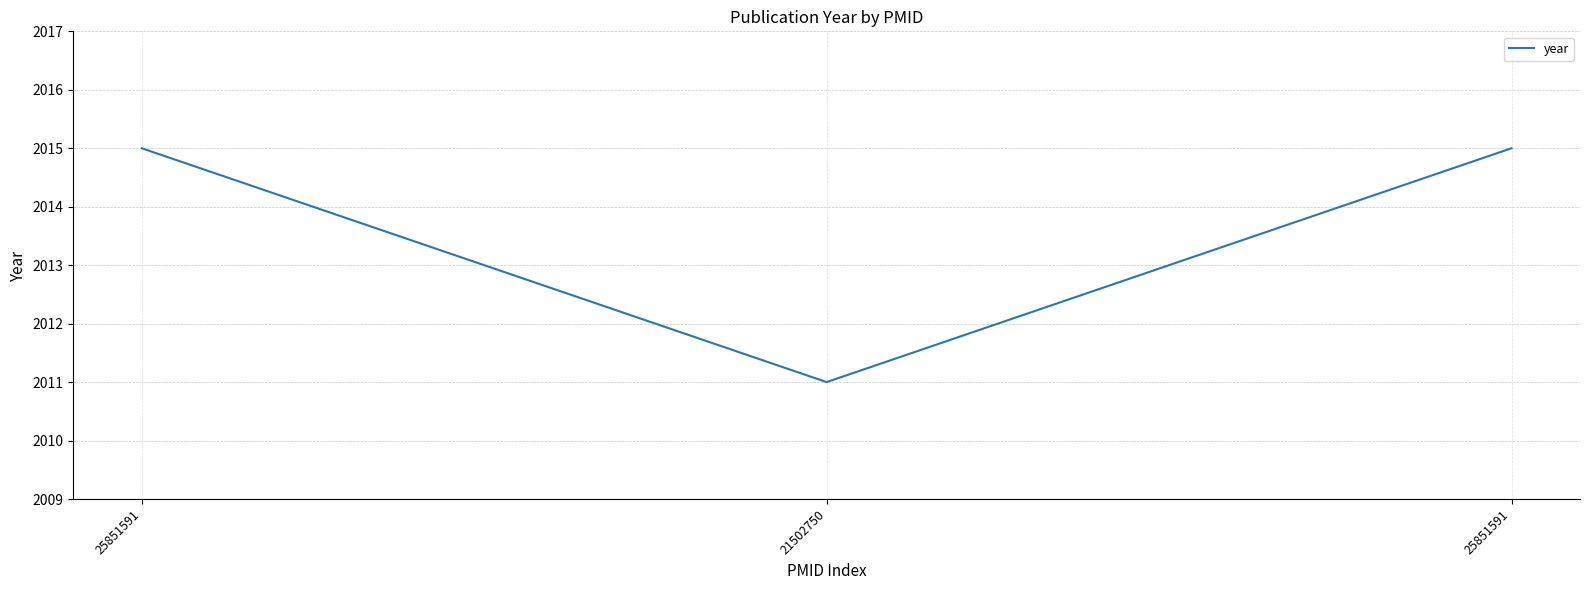

What is the average value?

2014